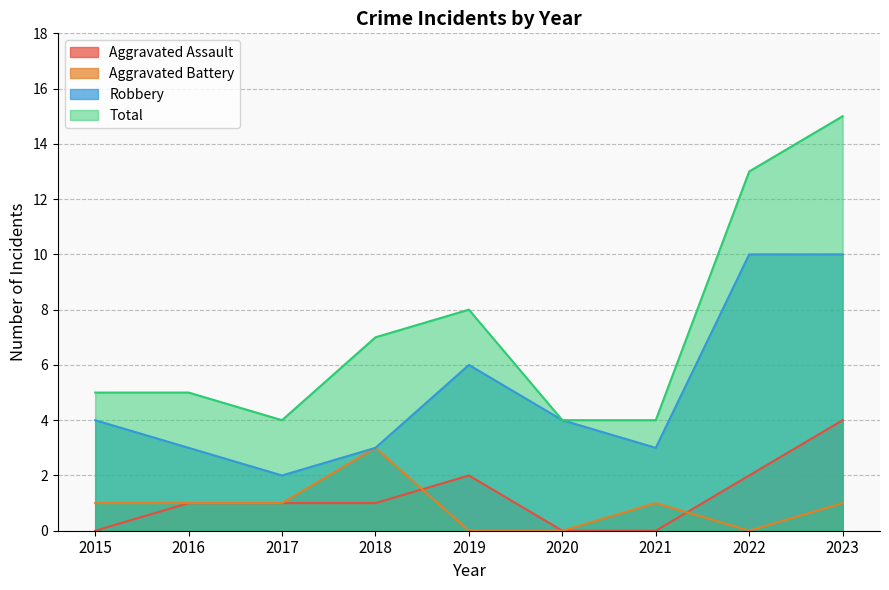

Count the number of data series in this chart.

4